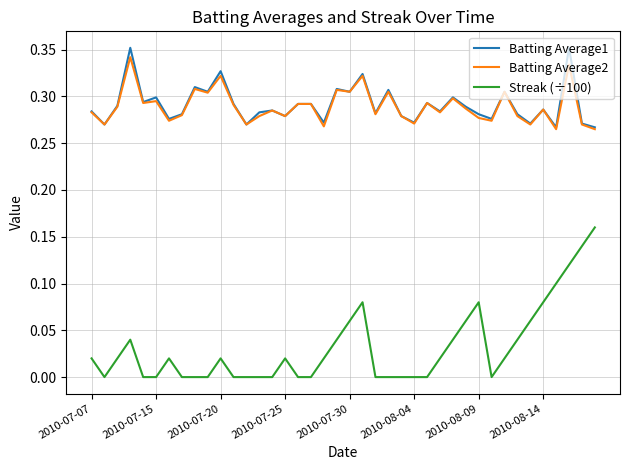

What are all the series names shown in the legend?

Batting Average1, Batting Average2, Streak (÷100)